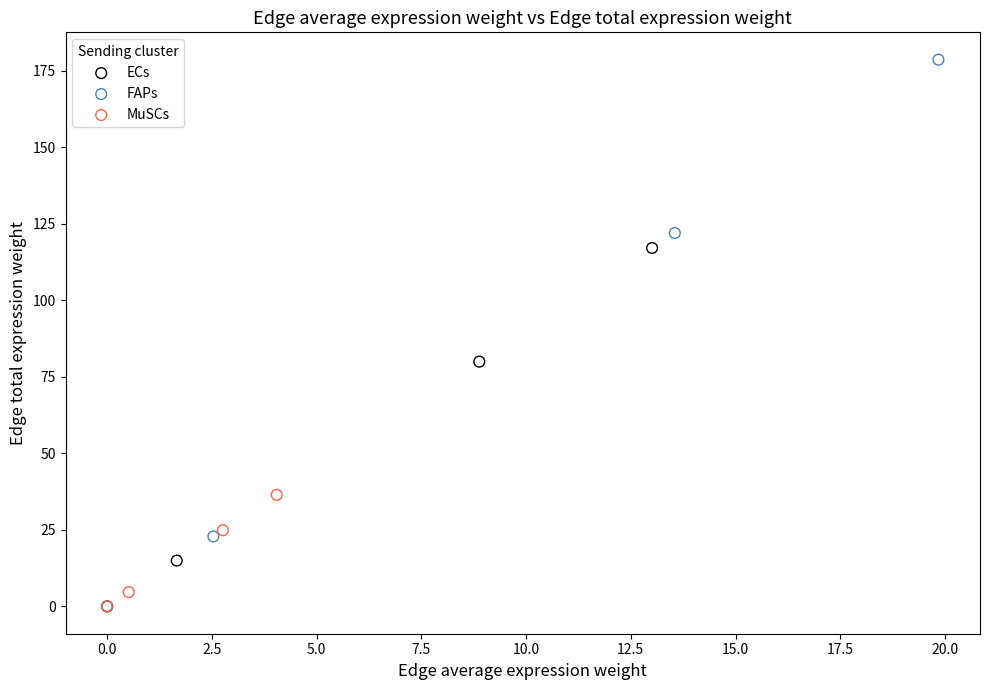

Which series has the largest Y range (max minus min)?

FAPs